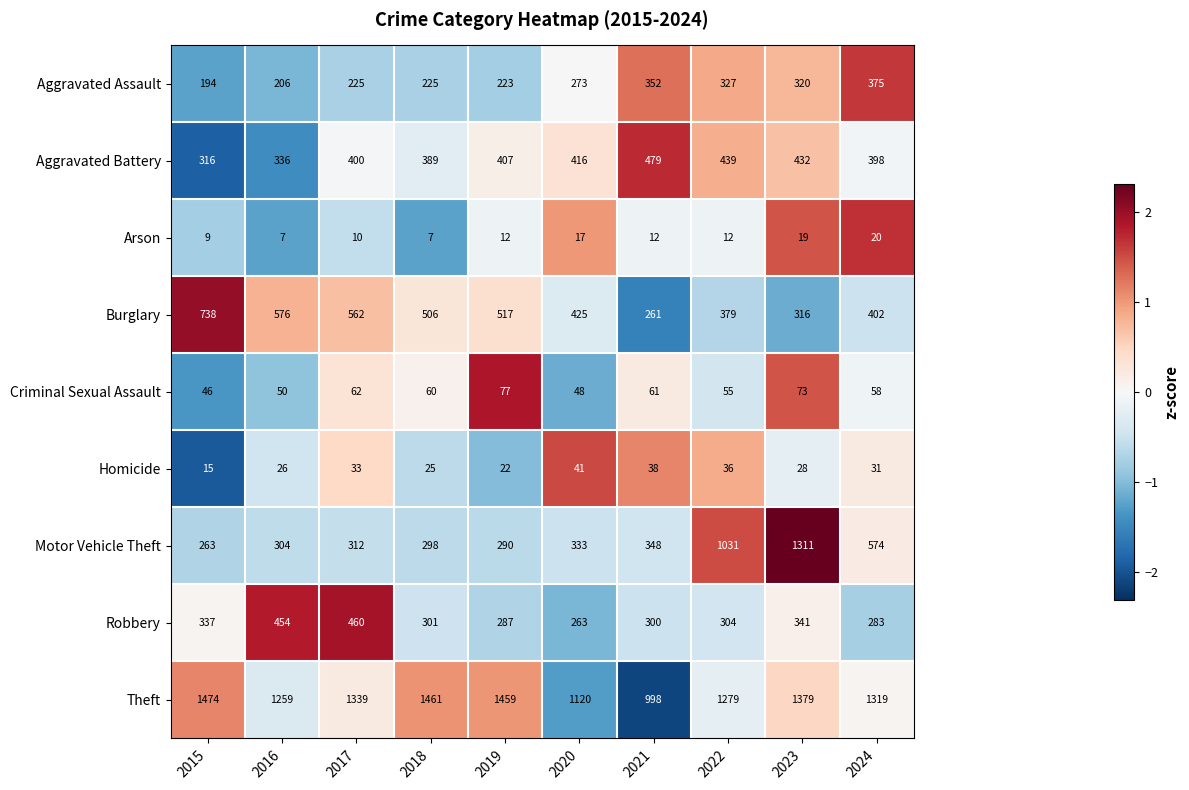

Which series has the widest spread of values?

Motor Vehicle Theft